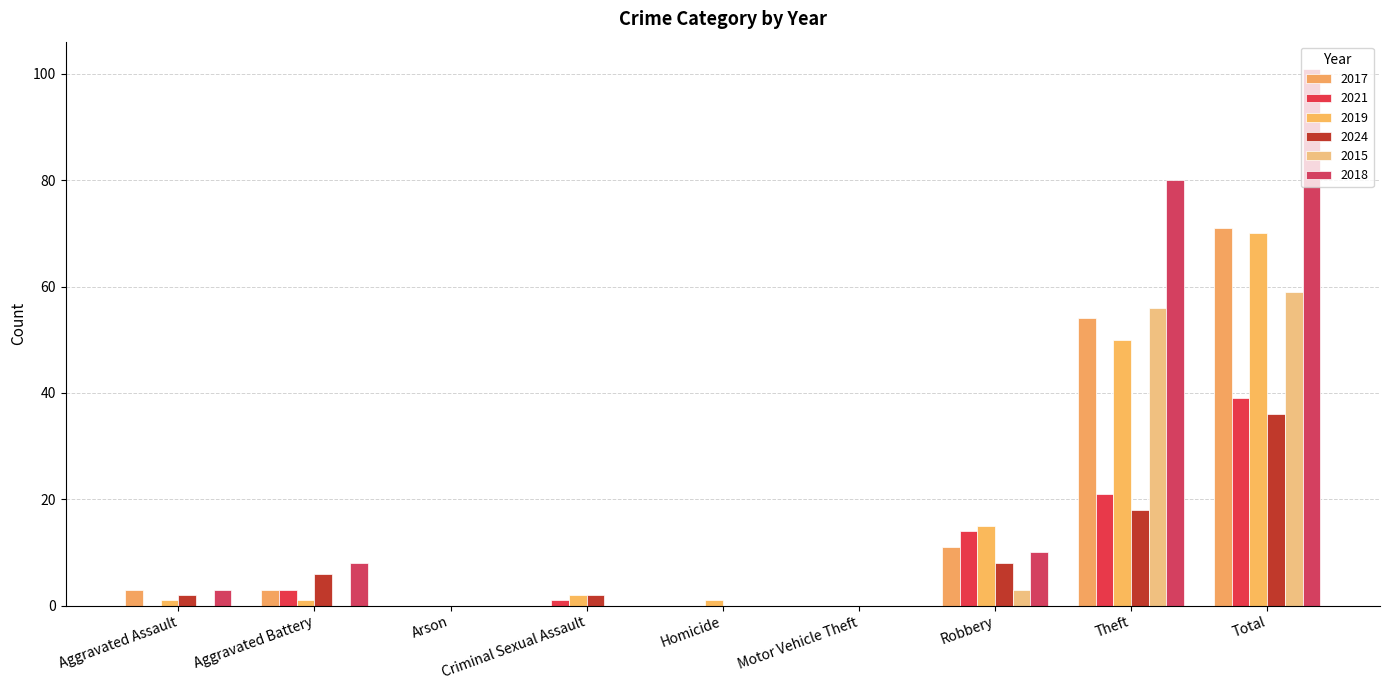

Where does the 2018 series first go above 3?

Aggravated Battery